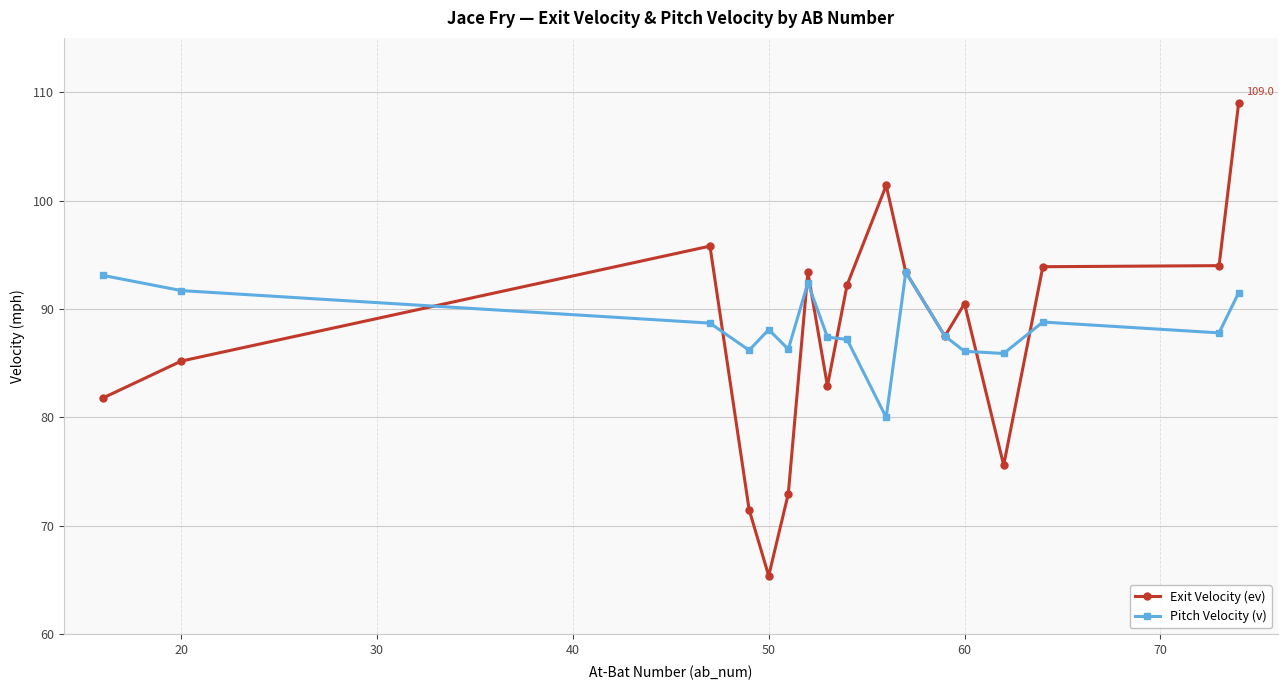

What is the minimum value shown in the chart?

65.4